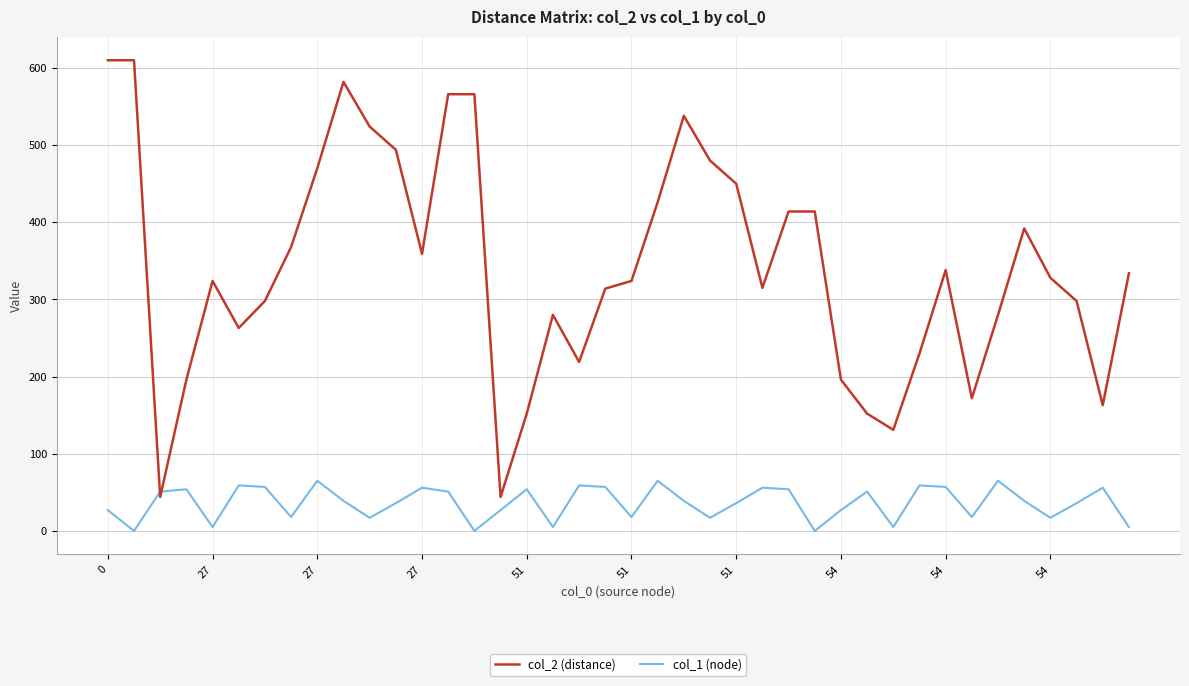

Which series has the largest range (max minus min)?

col_2 (distance)